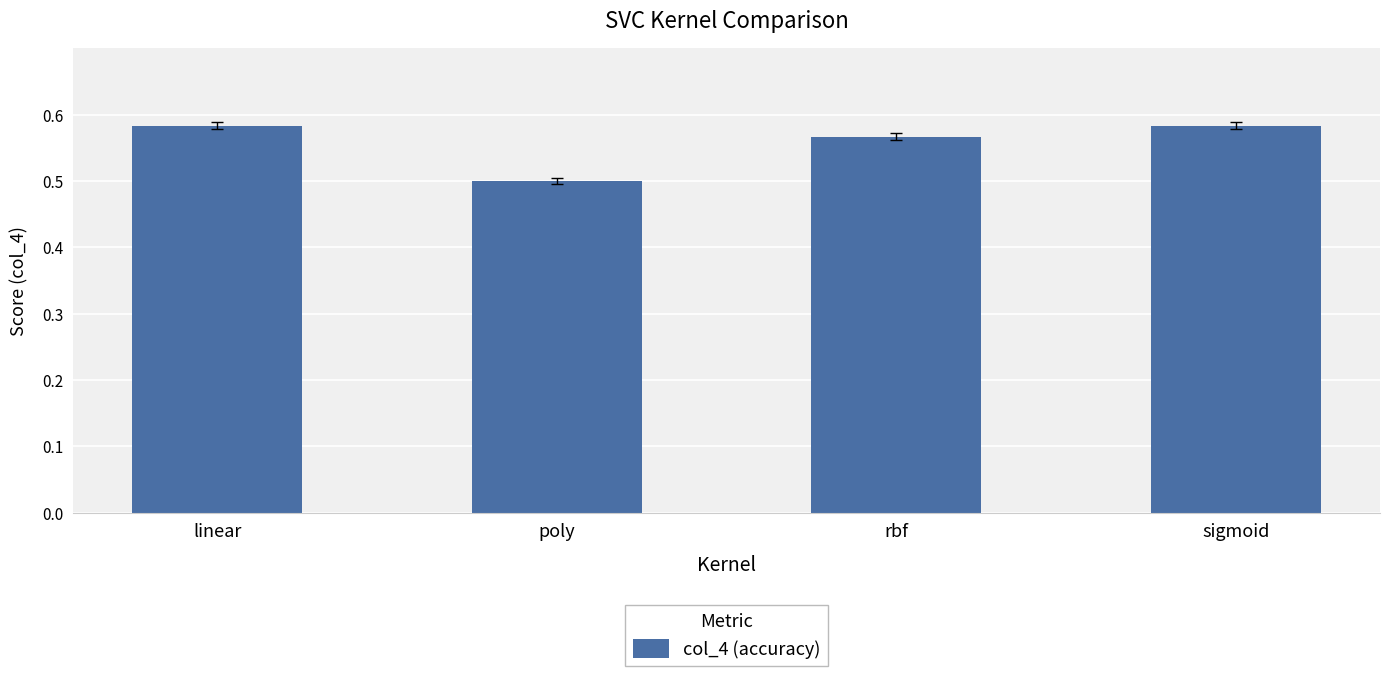

What position from the right is poly?

3